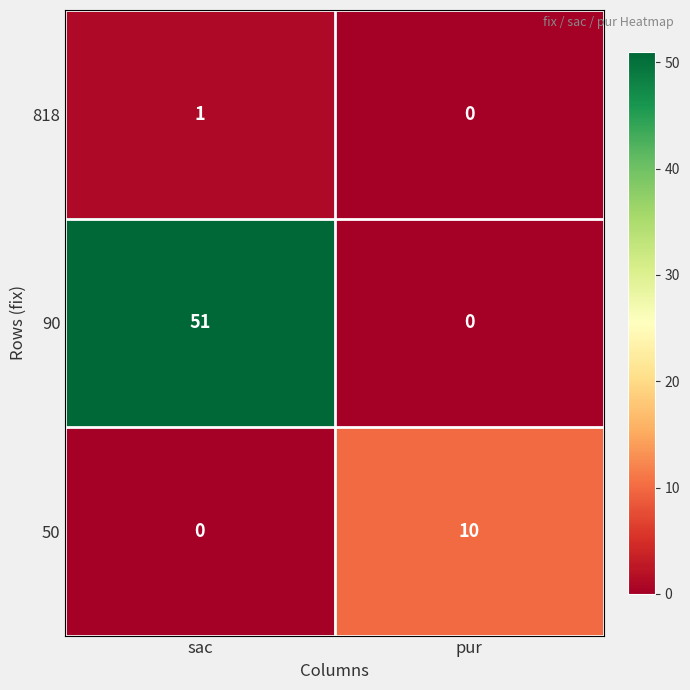

At which category is the sum across all series the highest?

sac